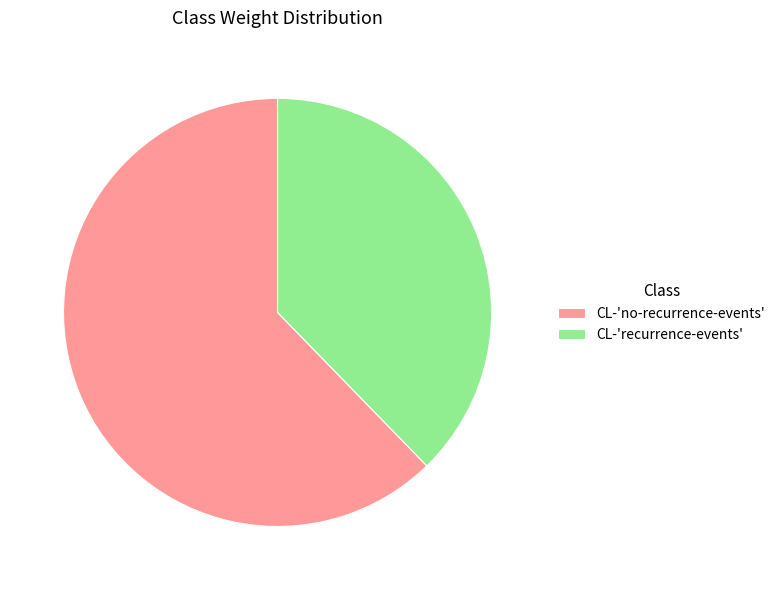

Is it true that CL-'no-recurrence-events' is 62% of the pie?

True